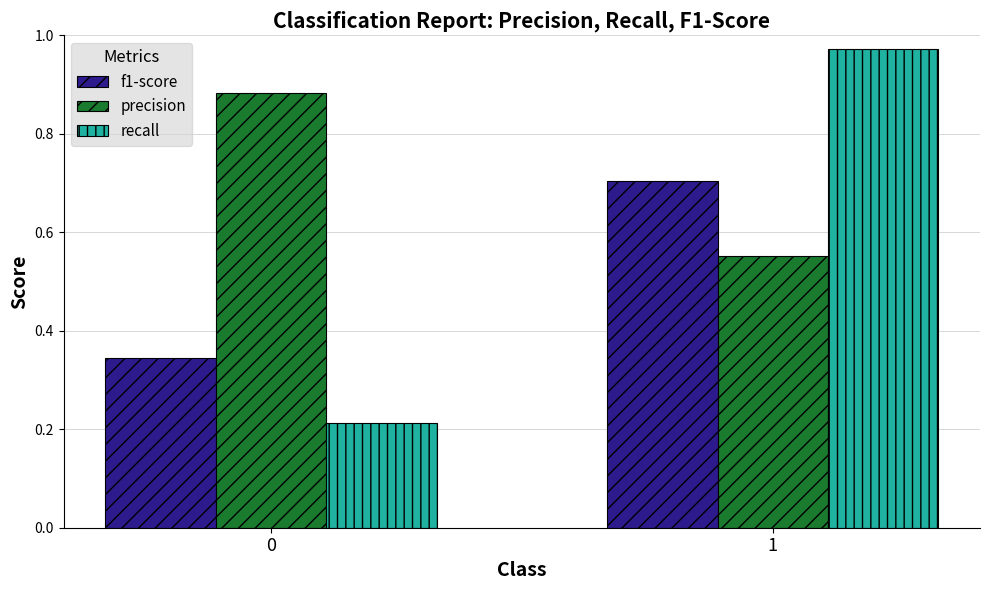

What is the difference between the maximum and minimum values in the recall series?

0.8